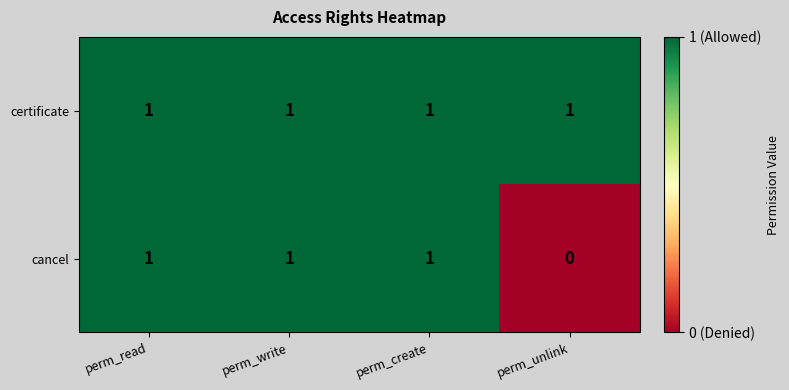

At how many categories does at least one series exceed 0?

4